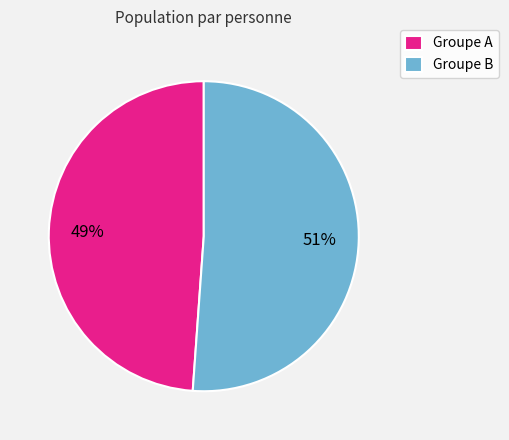

Which slice is the smallest?

Groupe A